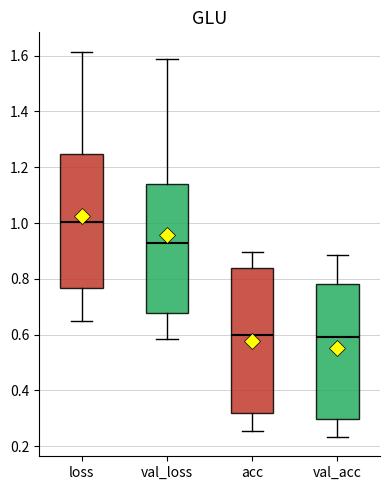

Reading left to right, read every box against the y-axis: the position of its median line, the range the box covers, and the ends of its whiskers. The values are not printed on the chart, so give them approximately, as read against the axis.

loss: median 1.00, box 0.76 to 1.24, whiskers 0.64 to 1.62
val_loss: median 0.92, box 0.68 to 1.14, whiskers 0.58 to 1.58
acc: median 0.60, box 0.32 to 0.84, whiskers 0.26 to 0.90
val_acc: median 0.60, box 0.30 to 0.78, whiskers 0.24 to 0.88